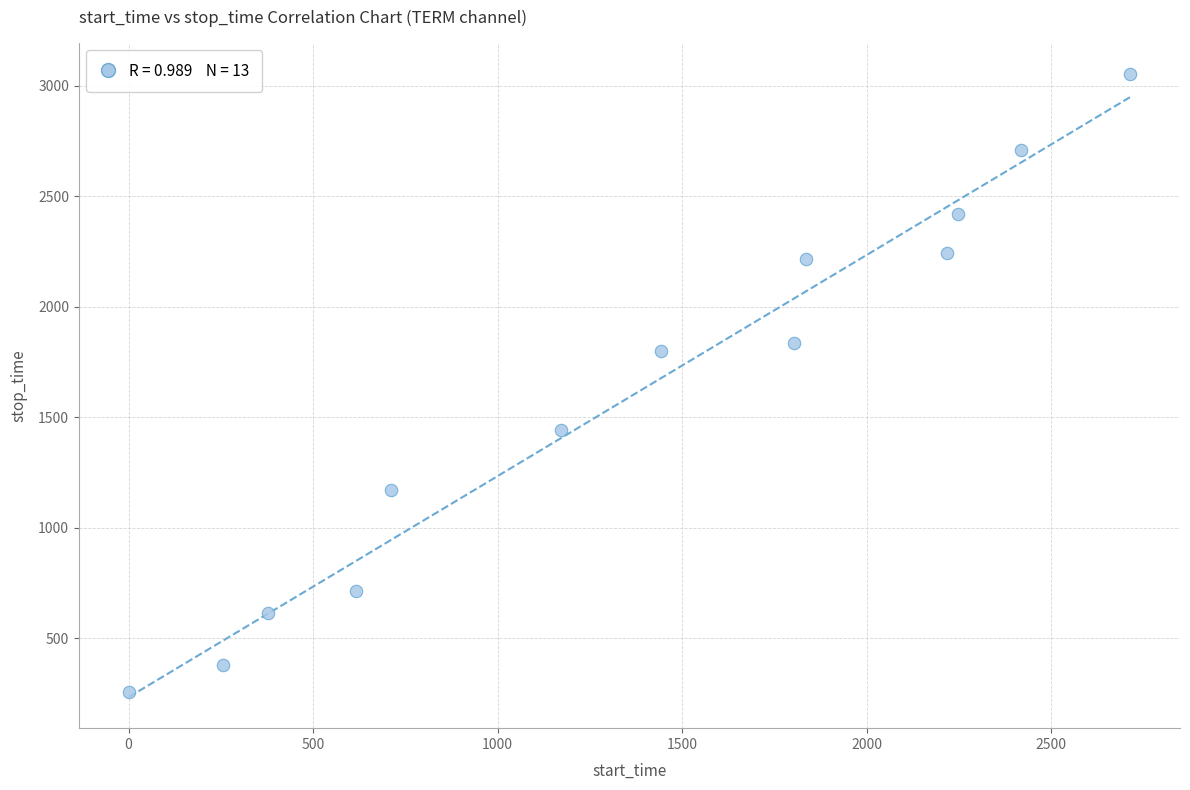

What Y value in the scatter plot is closest to 1655?

1801